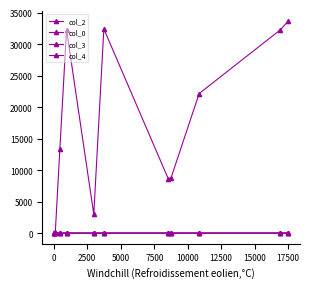

Does the chart display data point markers on the line(s)?

Yes